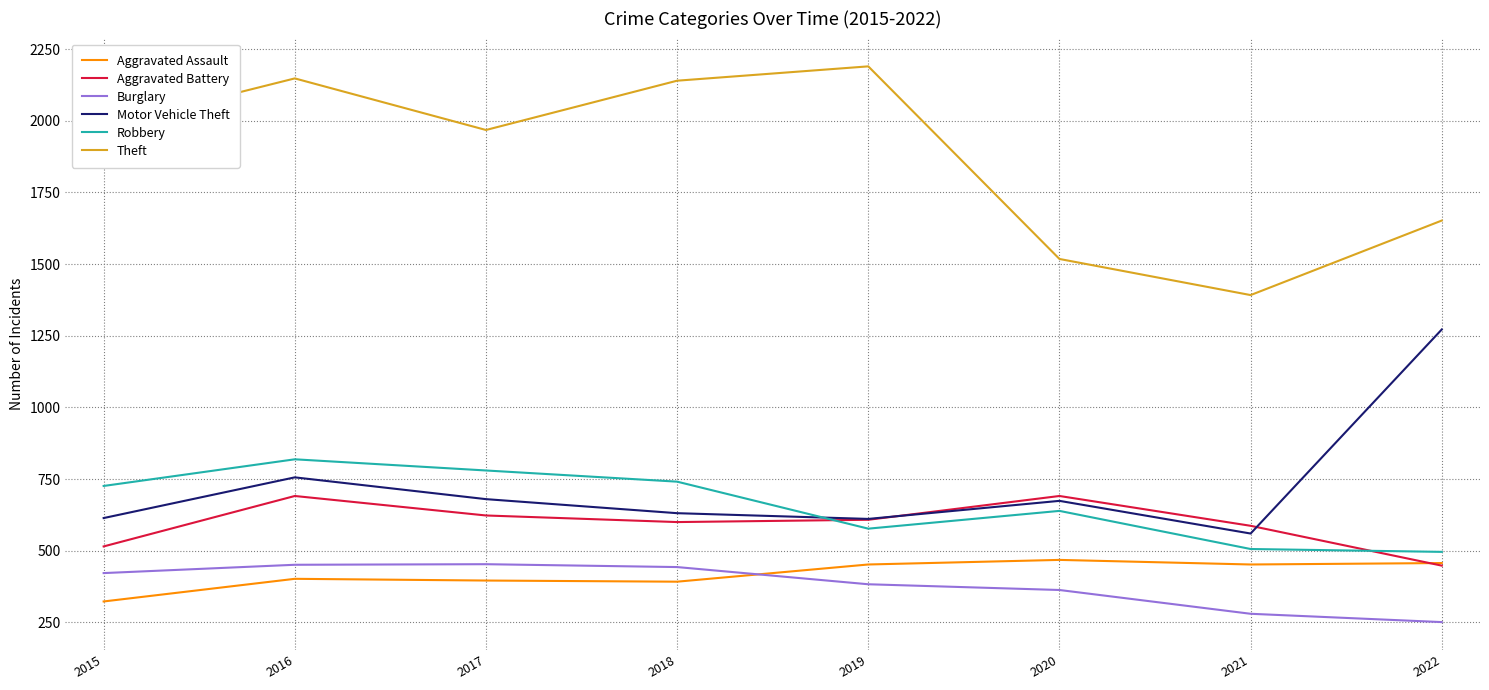

At 2015, list the series in order from largest to smallest.

Theft, Robbery, Motor Vehicle Theft, Aggravated Battery, Burglary, Aggravated Assault